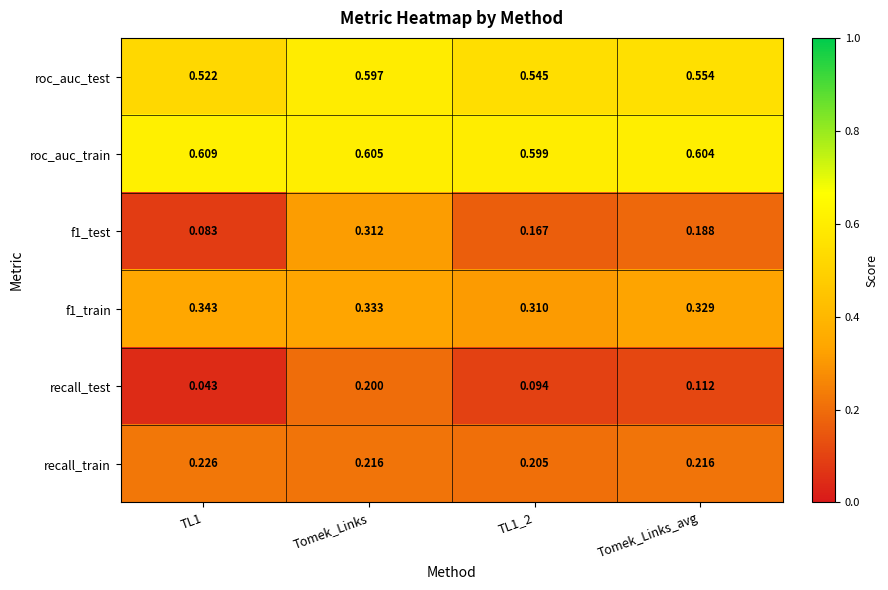

Rank the series at TL1_2 from lowest to highest value.

recall_test, f1_test, recall_train, f1_train, roc_auc_test, roc_auc_train